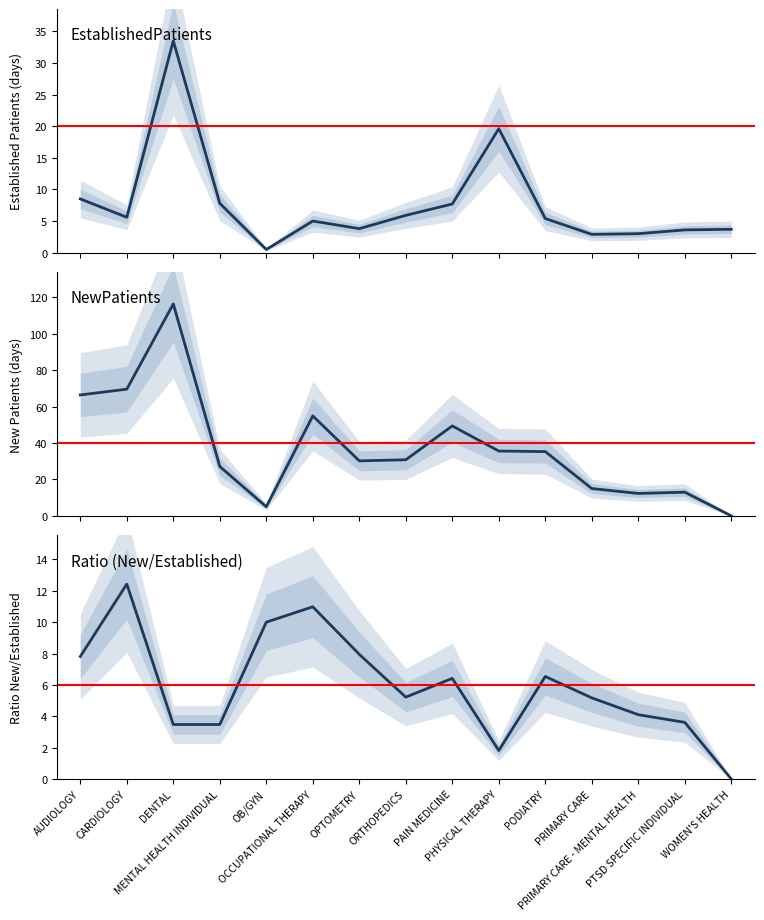

At which category does EstablishedPatients reach its first local valley?

CARDIOLOGY